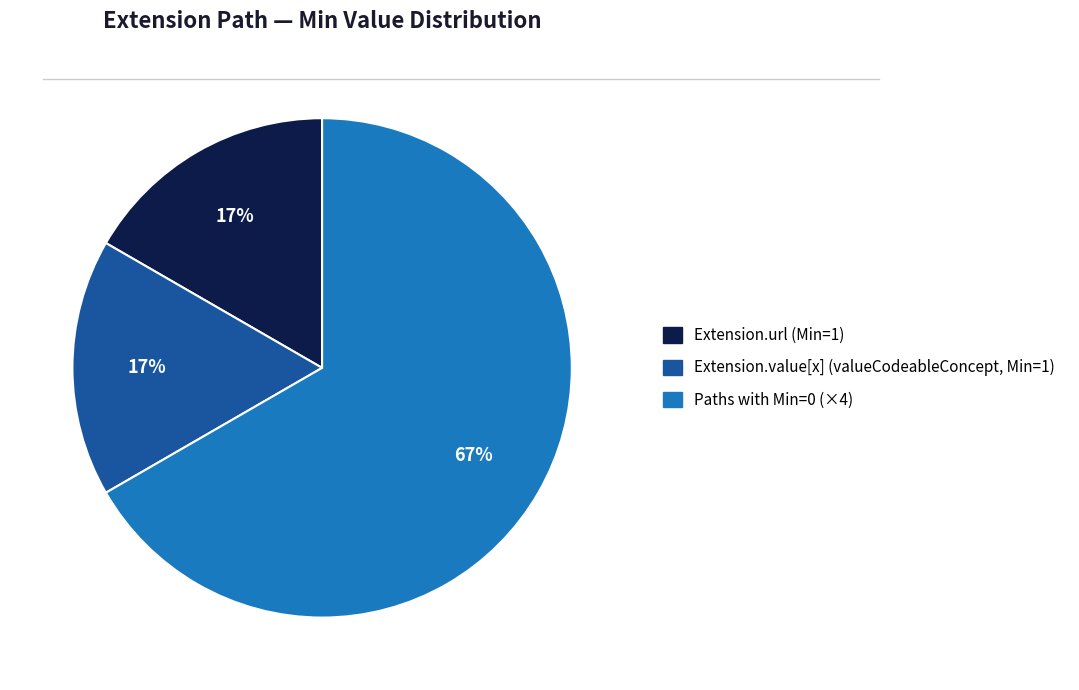

To the nearest percent, what is the difference between the largest and smallest slice percentages?

50%